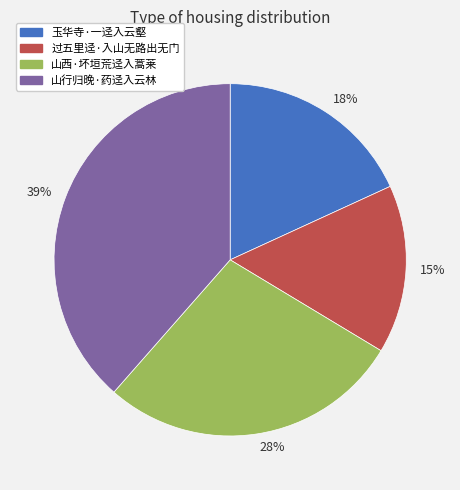

Rank the categories by value from lowest to highest.

15%, 18%, 28%, 39%